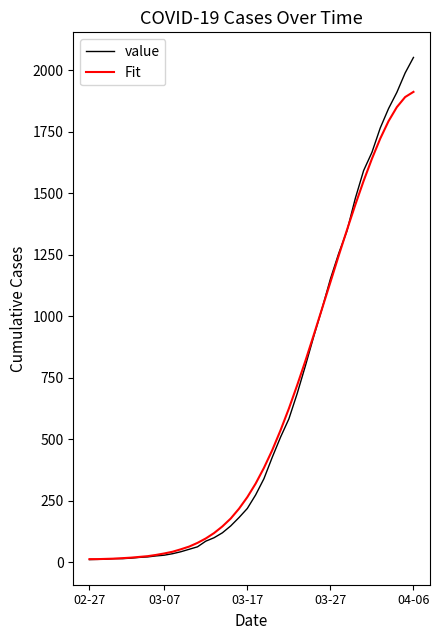

Which series has the widest spread of values?

value